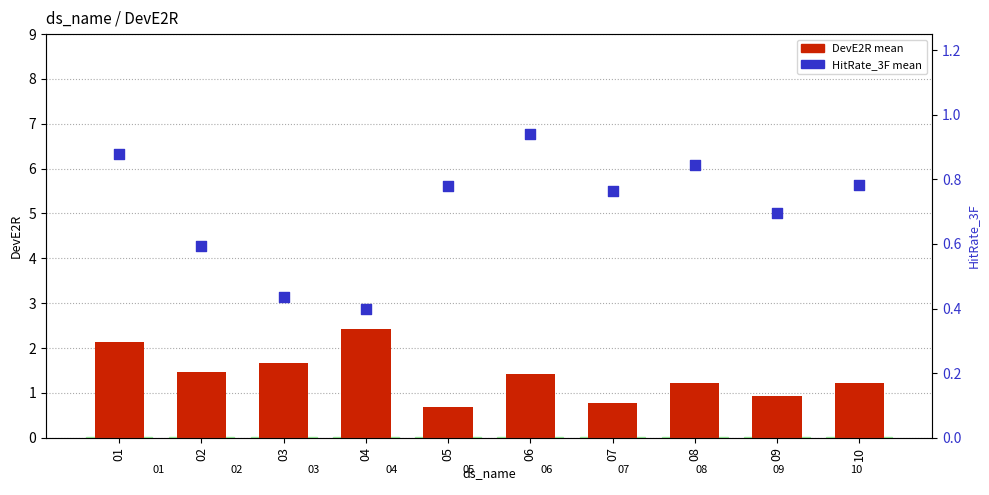

At which category is the sum across all series the highest?

01